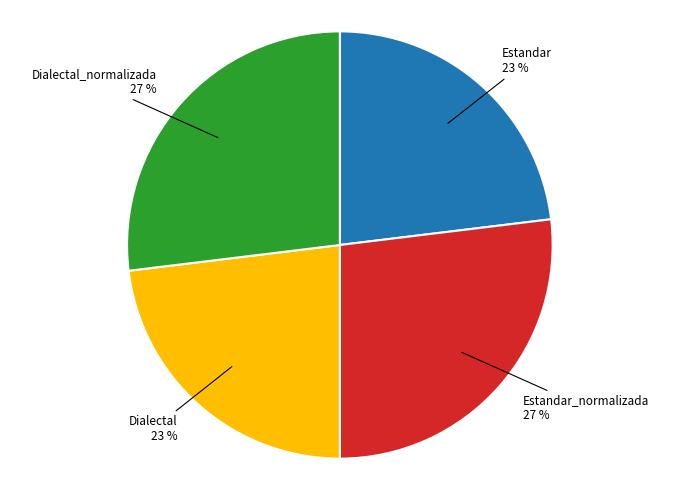

To the nearest percent, what is the average slice percentage?

25%